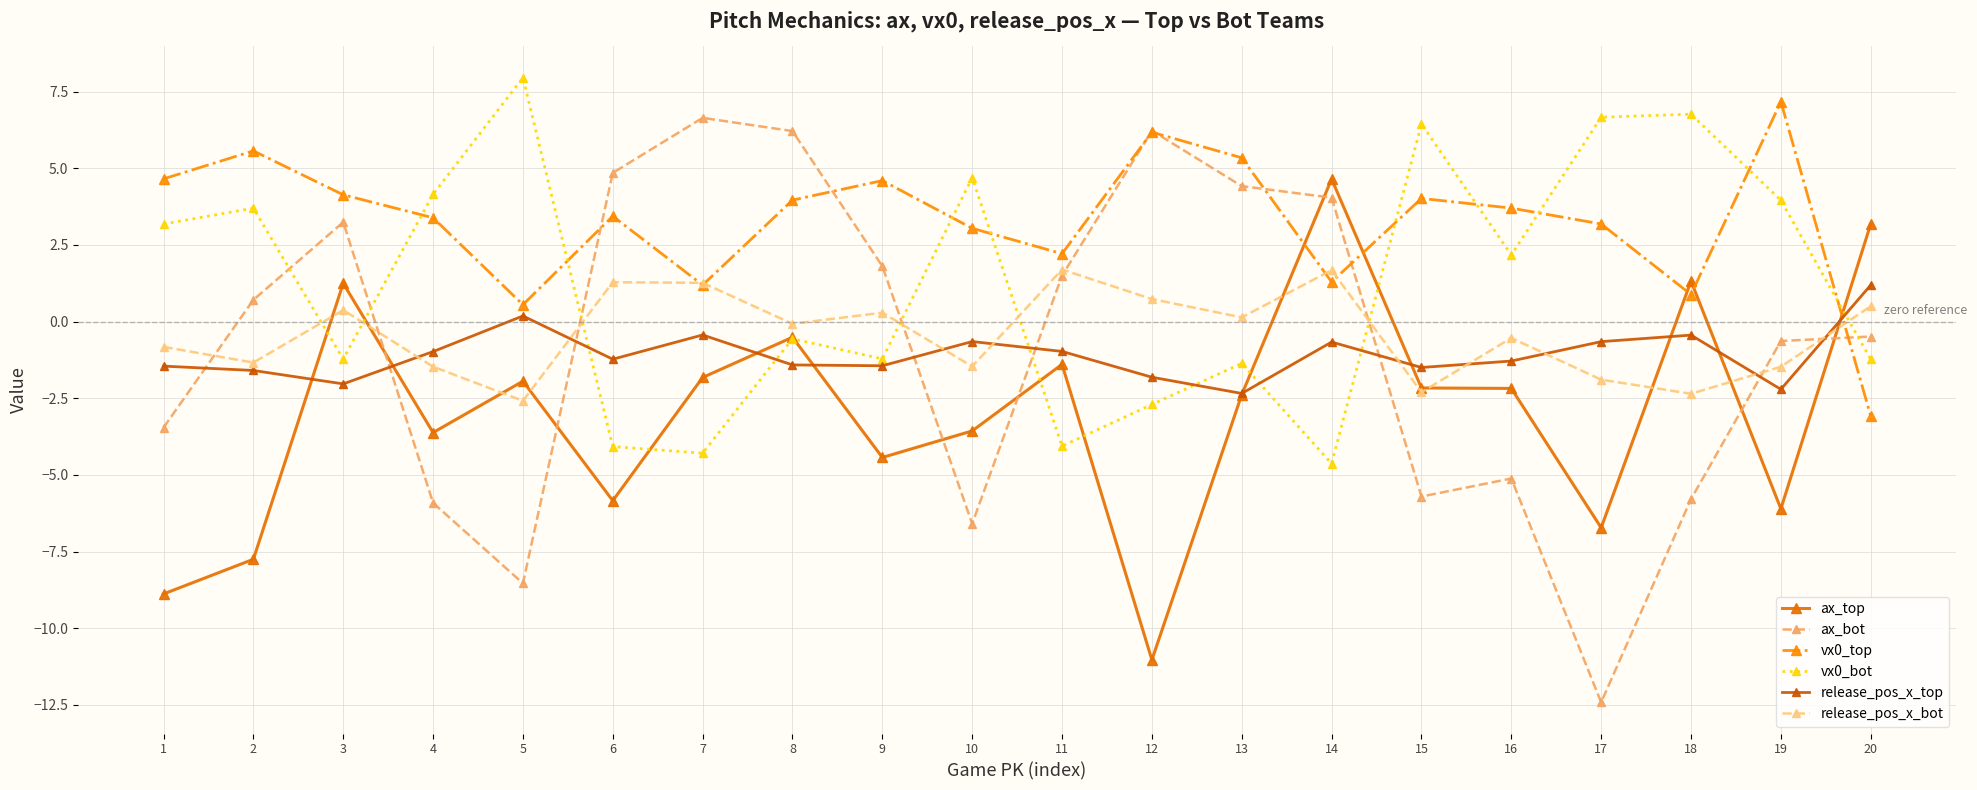

True or false: vx0_top and release_pos_x_top cross at least once.

True